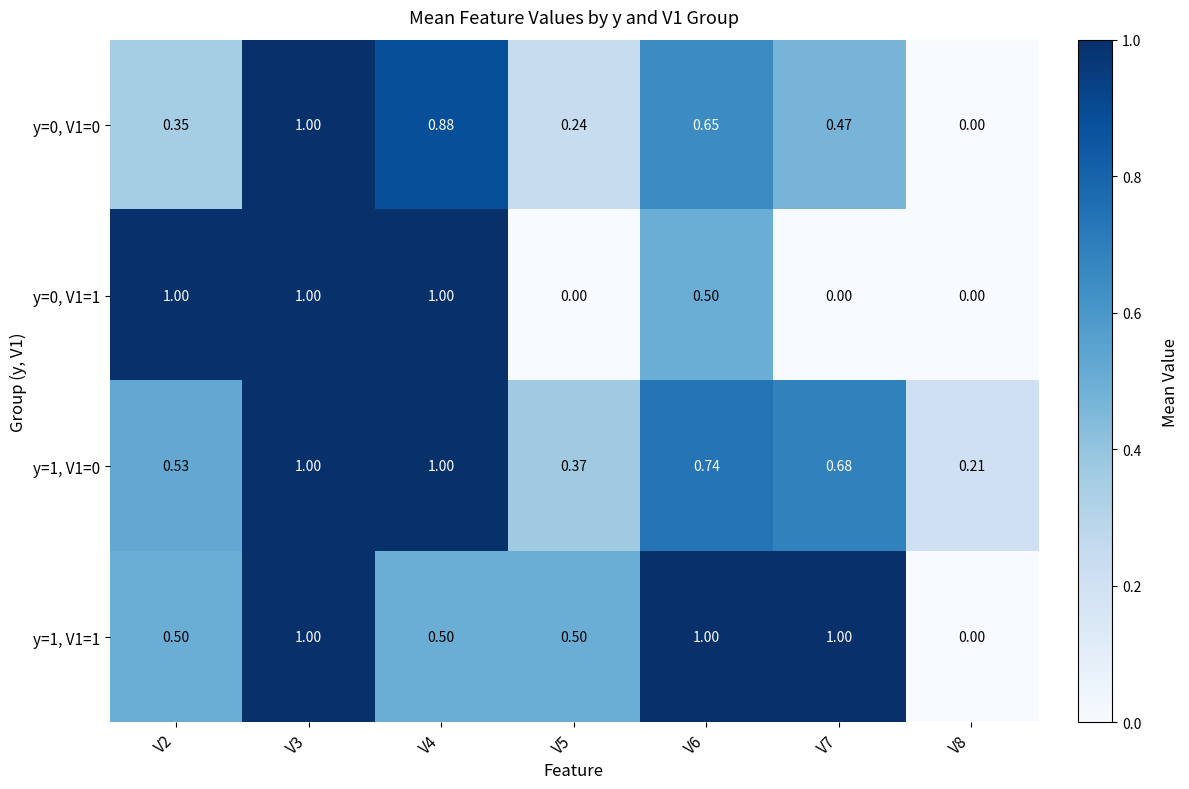

Is the value of y=0, V1=0 at V7 greater than the value of y=0, V1=1 at V8?

Yes